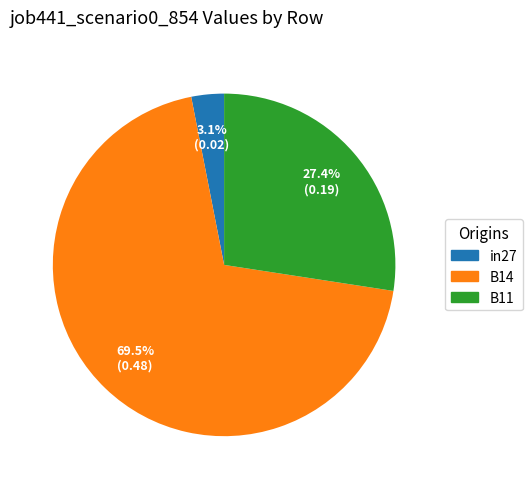

Which slice represents more than half of the pie?

B14